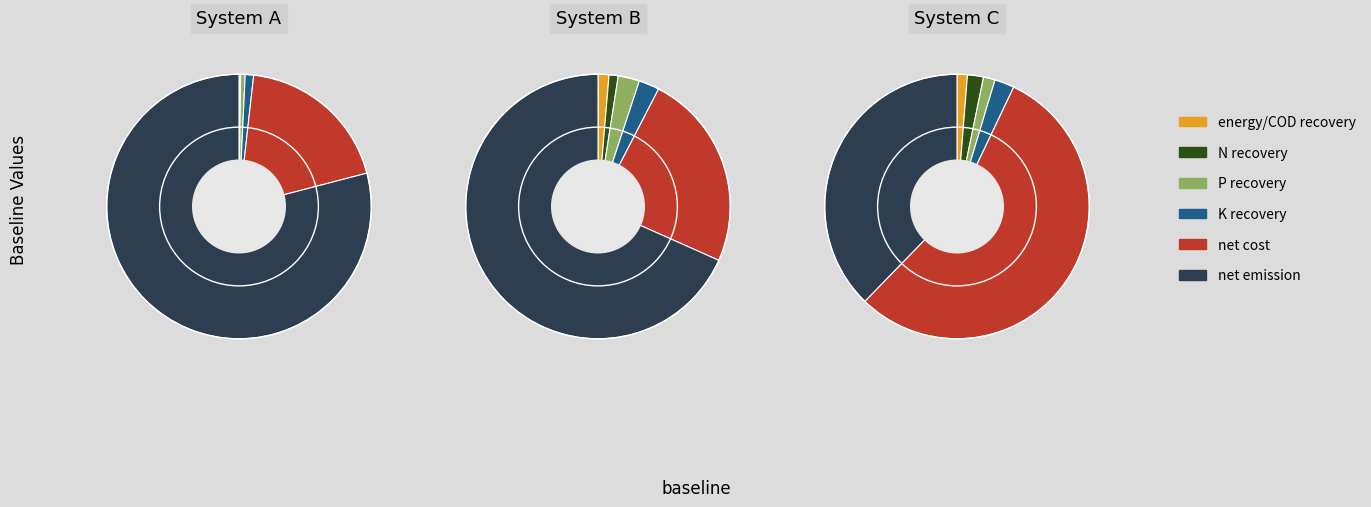

What percentage is the K recovery slice, to the nearest percent?

1%